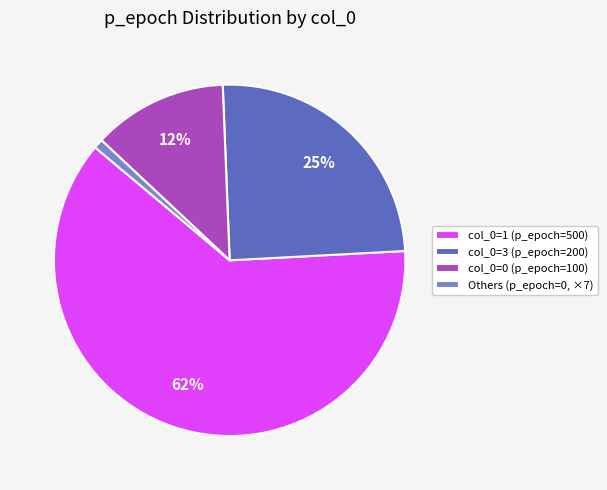

The col_0=1 (p_epoch=500) slice represents 52% of the pie. True or false?

False